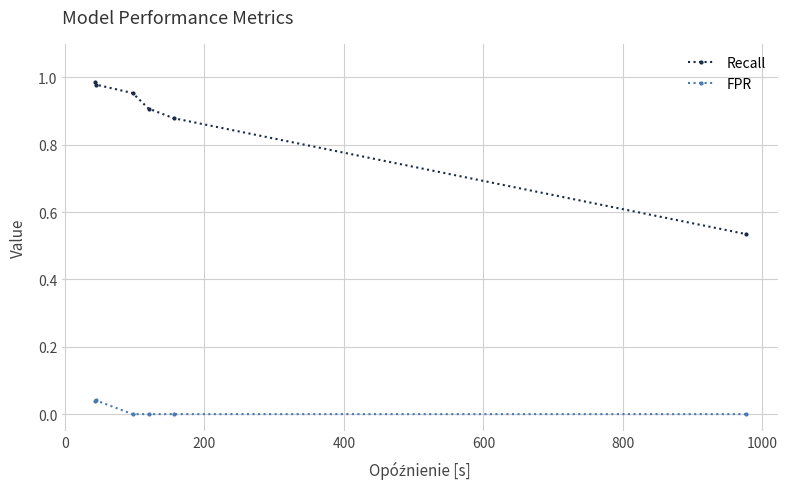

Which series has the widest spread of values?

Recall